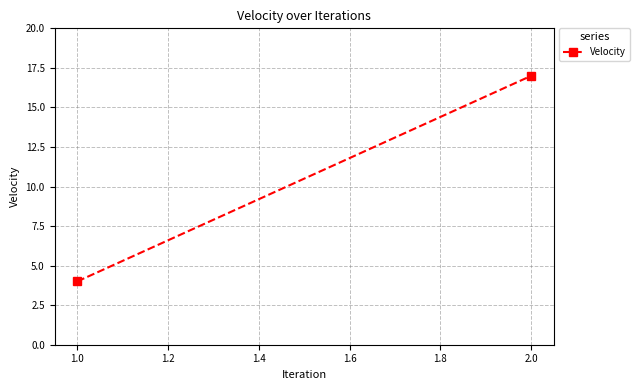

What is the minimum value shown in the chart?

4